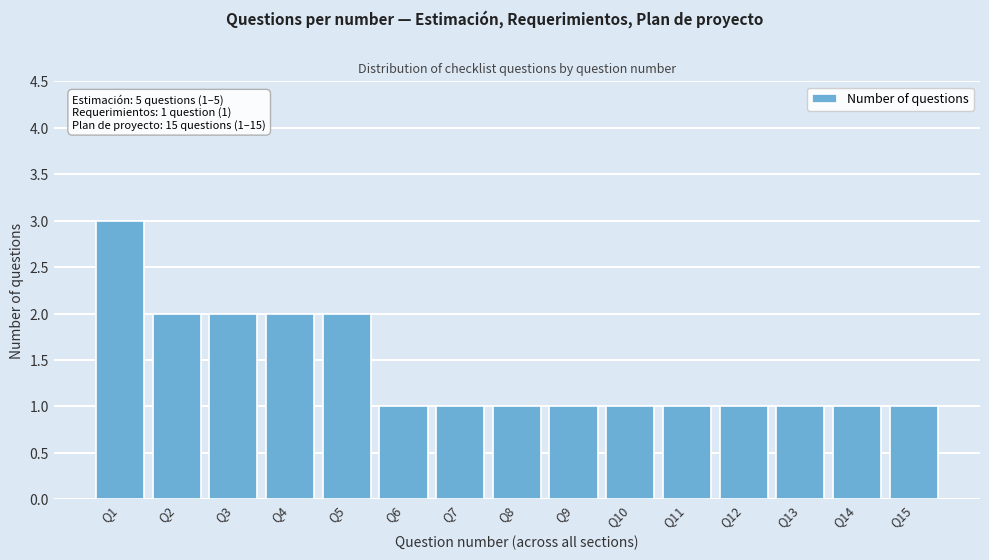

Reading left to right, what are all the values shown in this chart?

Q1=3	Q2=2	Q3=2	Q4=2	Q5=2	Q6=1	Q7=1	Q8=1	Q9=1	Q10=1	Q11=1	Q12=1	Q13=1	Q14=1	Q15=1